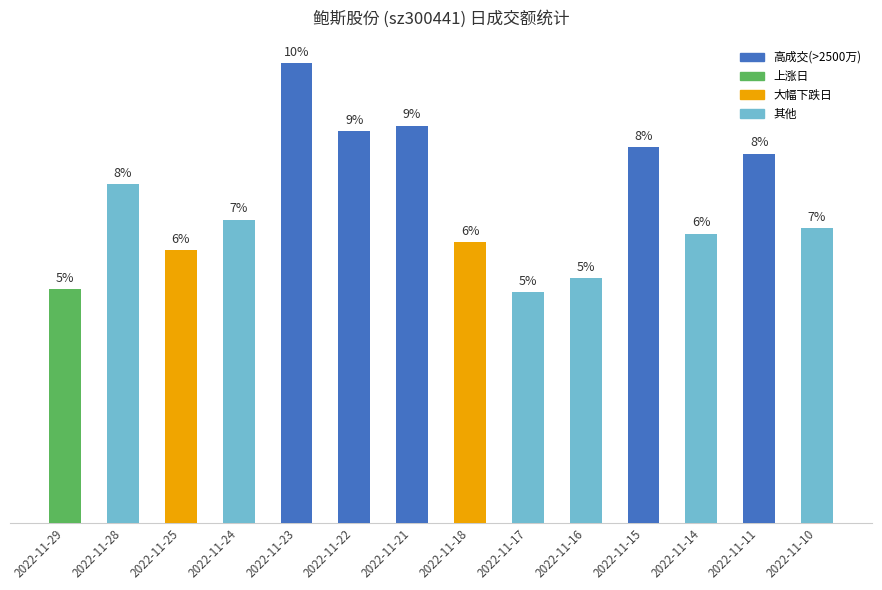

What is the change in value from 2022-11-15 to 2022-11-11?

-44